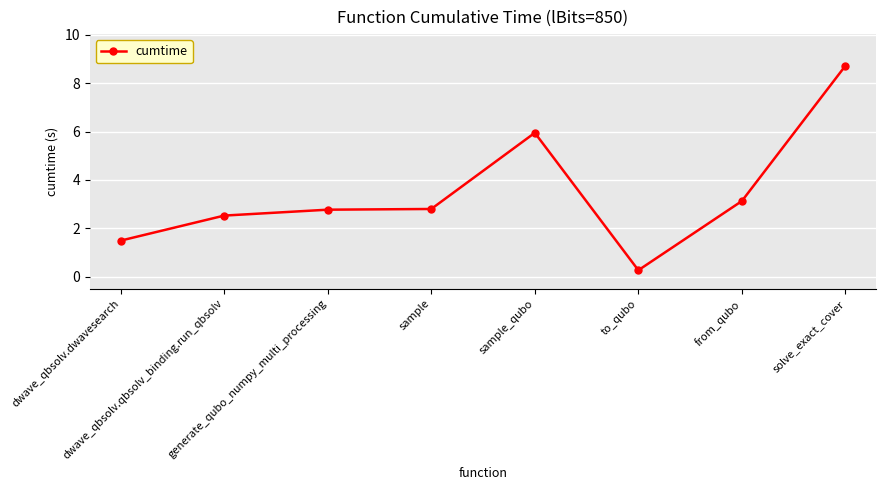

True or false: there are more than 0 points higher than both neighbors.

True